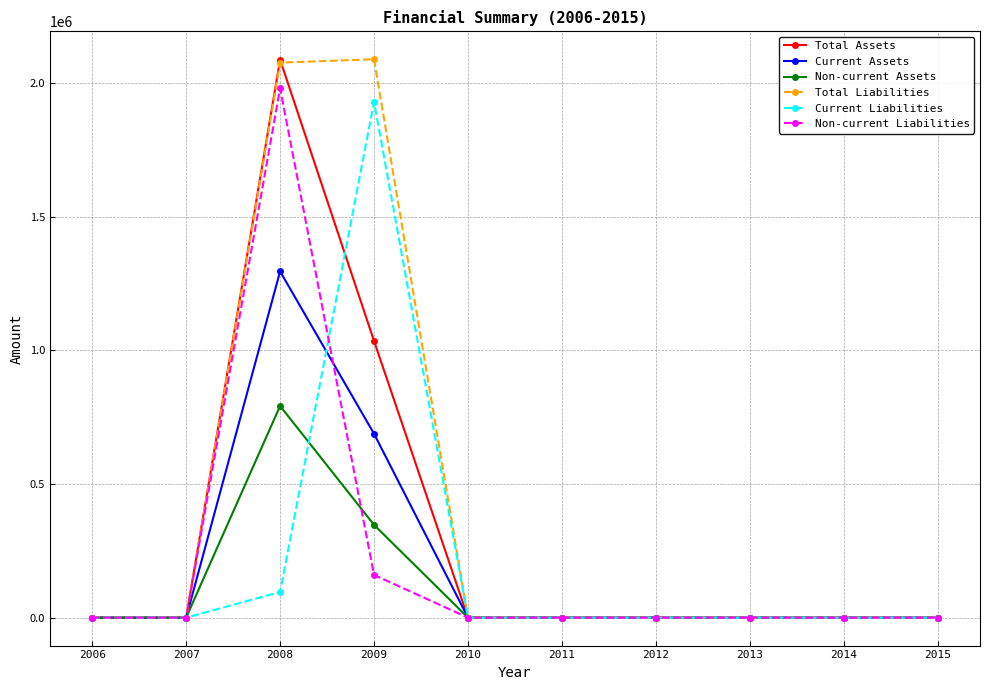

What is the difference between the maximum and minimum values in the Non-current Liabilities series?

1979889